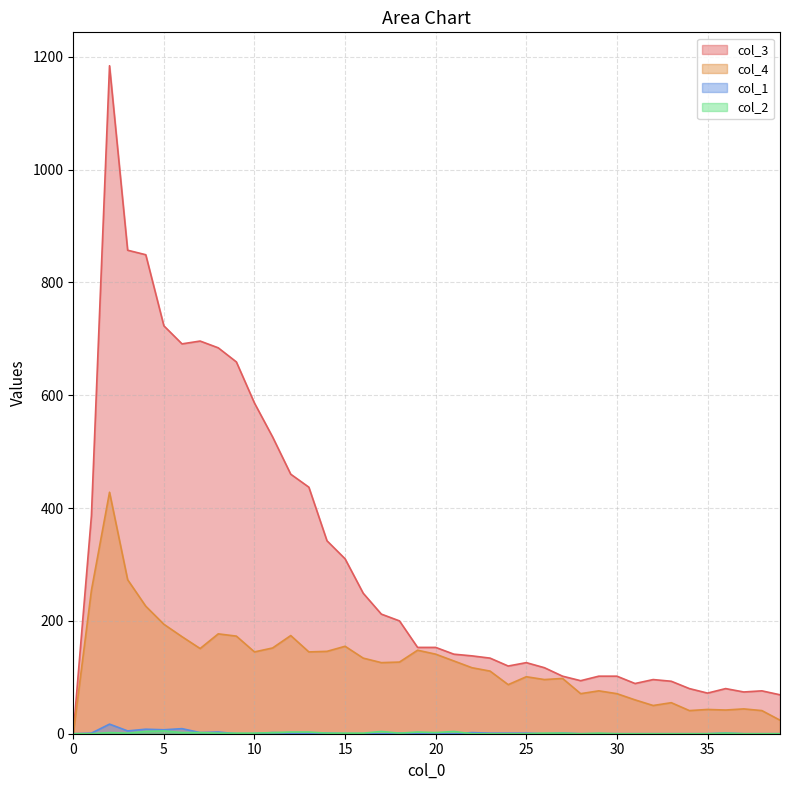

What is the value of the col_4 point at the 8th from the left?

151